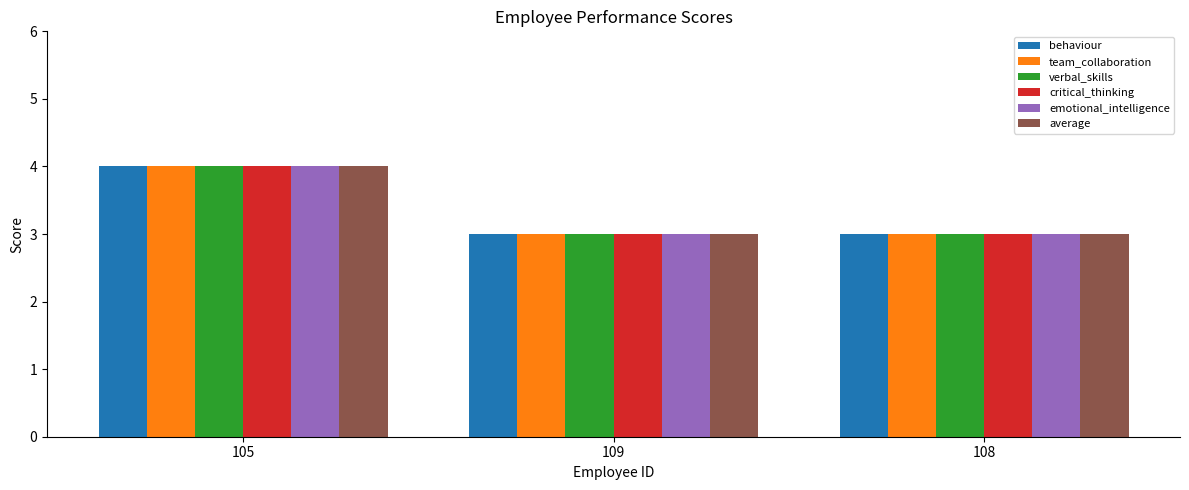

True or false: behaviour has a value of 3 at 109.

True